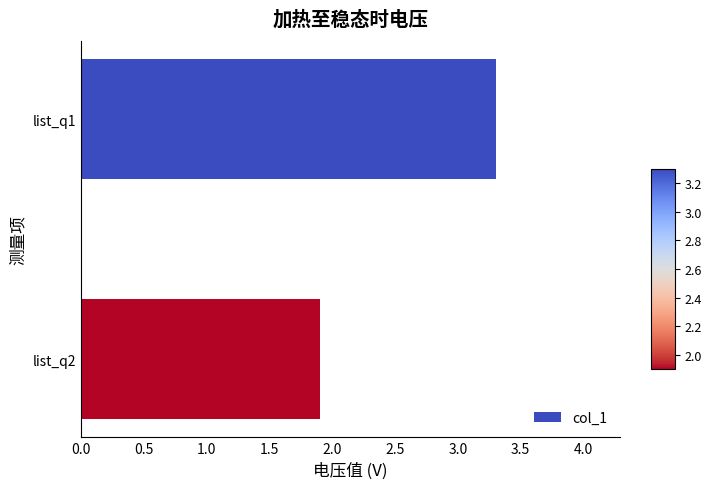

True or false: the data shows 1.9 at list_q2.

True